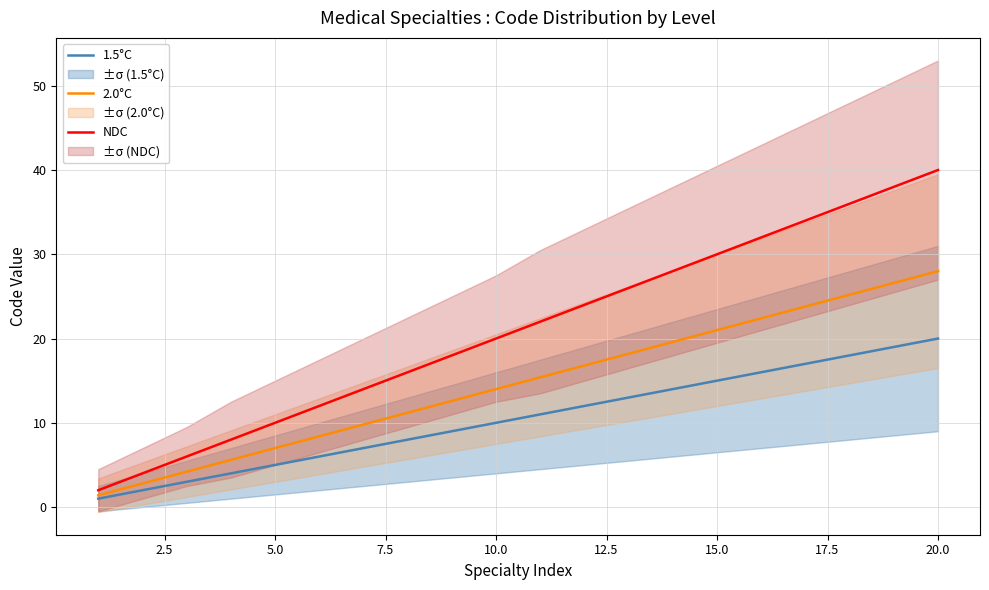

What is the lowest value of the NDC series?

2.0